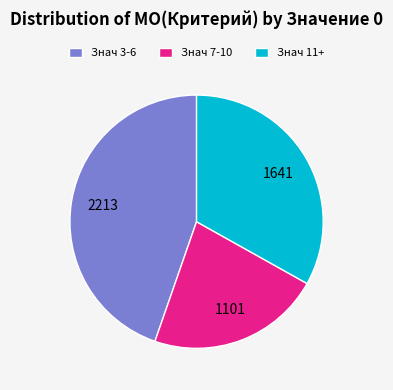

Rank the categories by value from highest to lowest.

Знач 3-6, Знач 11+, Знач 7-10